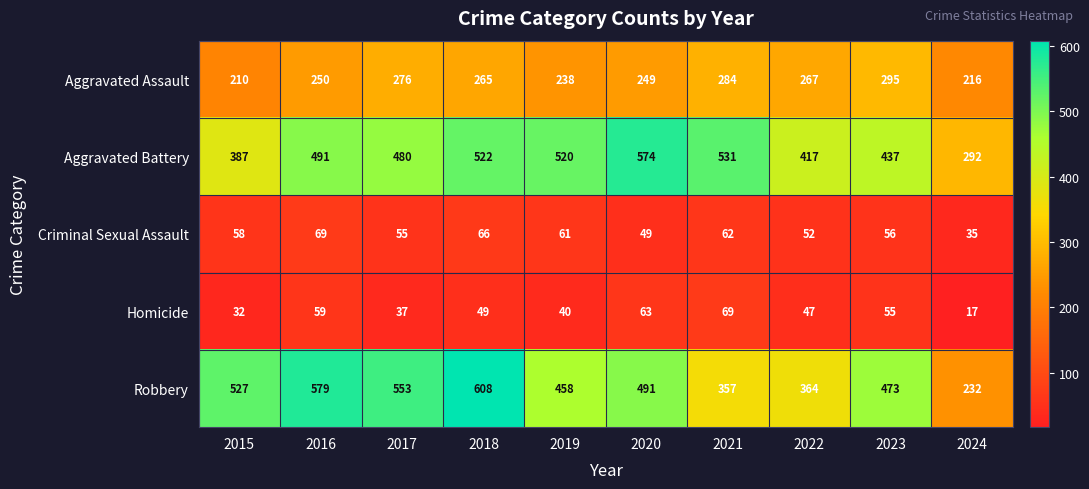

Which series changed the most between 2018 and 2020?

Robbery